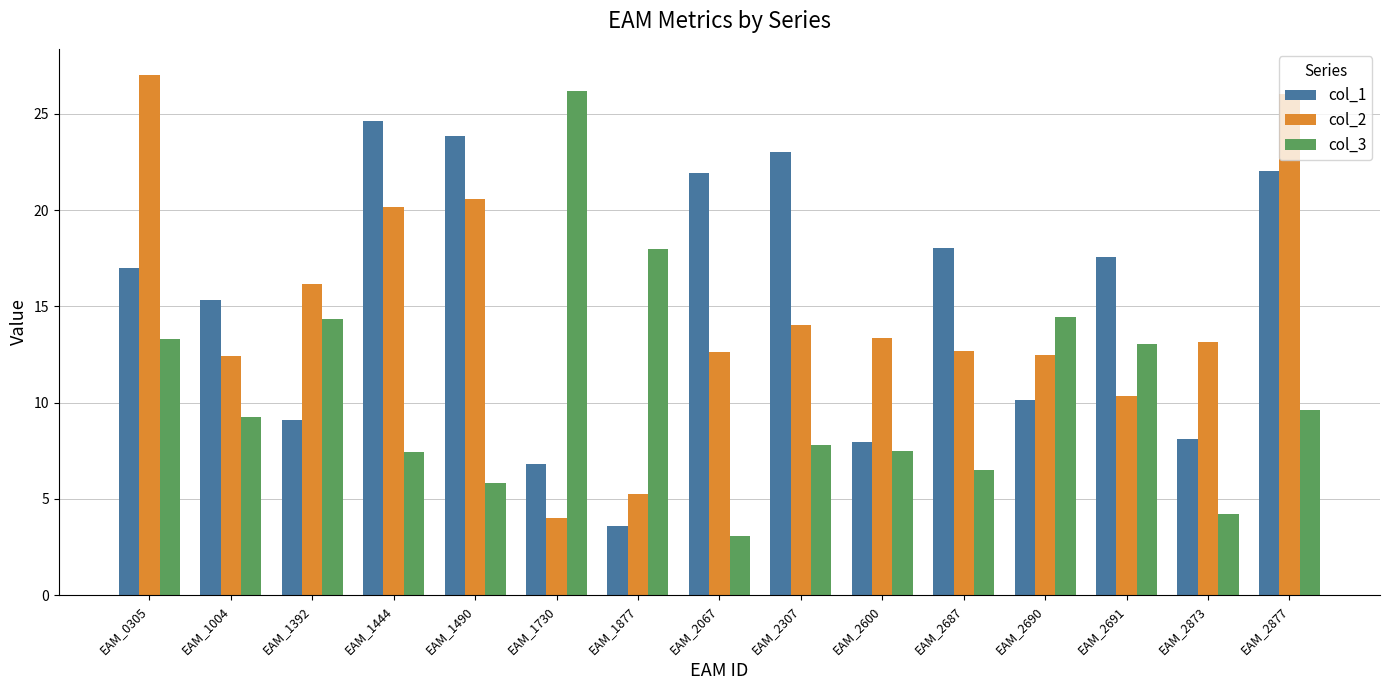

How many values in the col_2 series exceed 13?

8